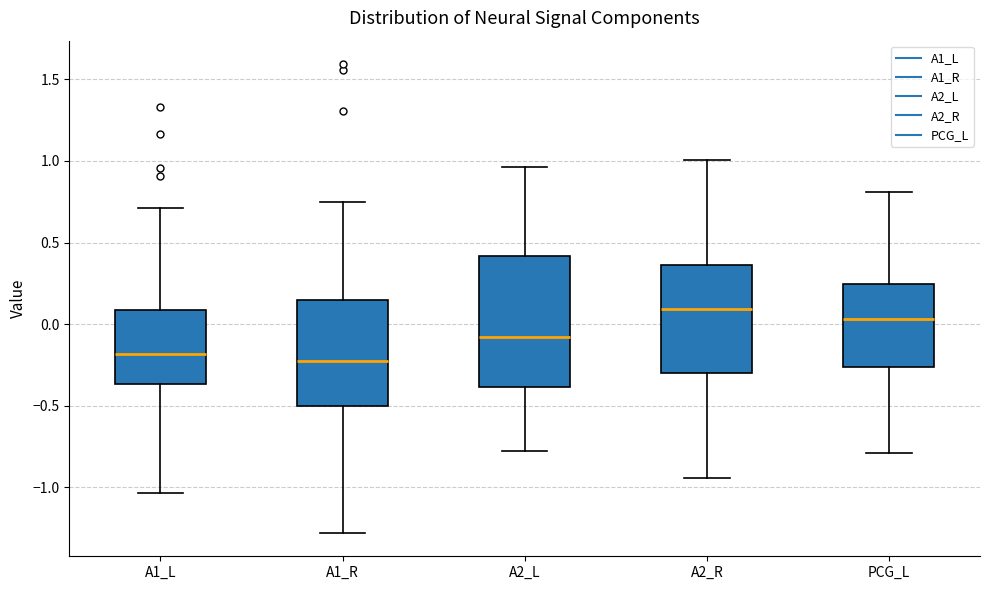

Comparing the boxes themselves (not the whiskers), which one is the tallest?

A2_L